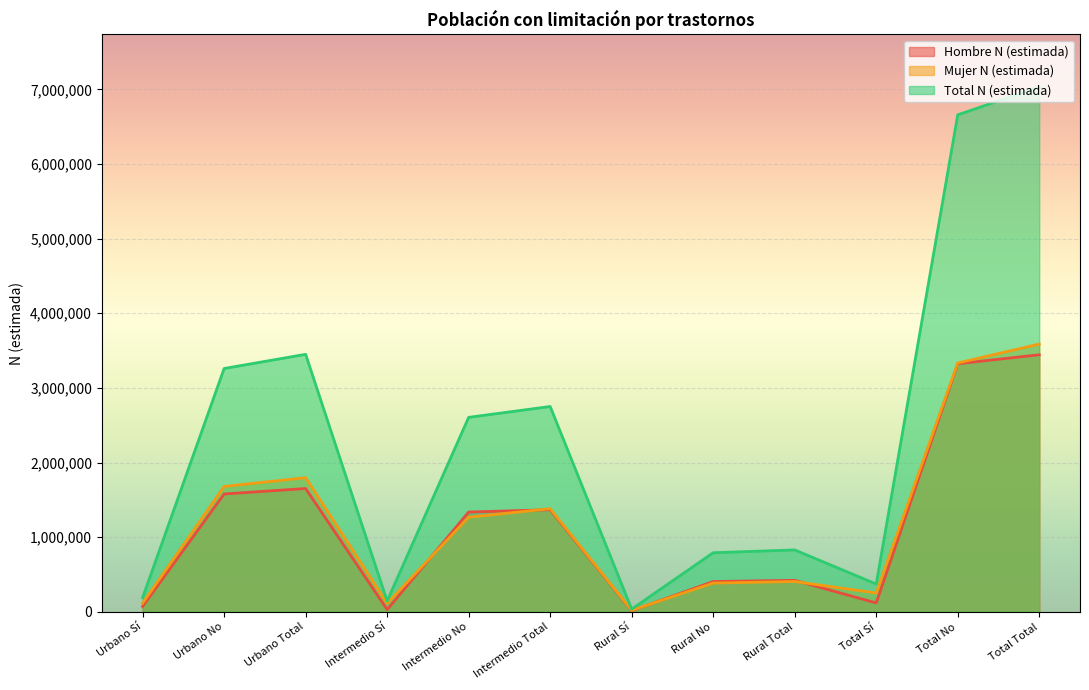

What is the average value of the Total N (estimada) series?

2343894